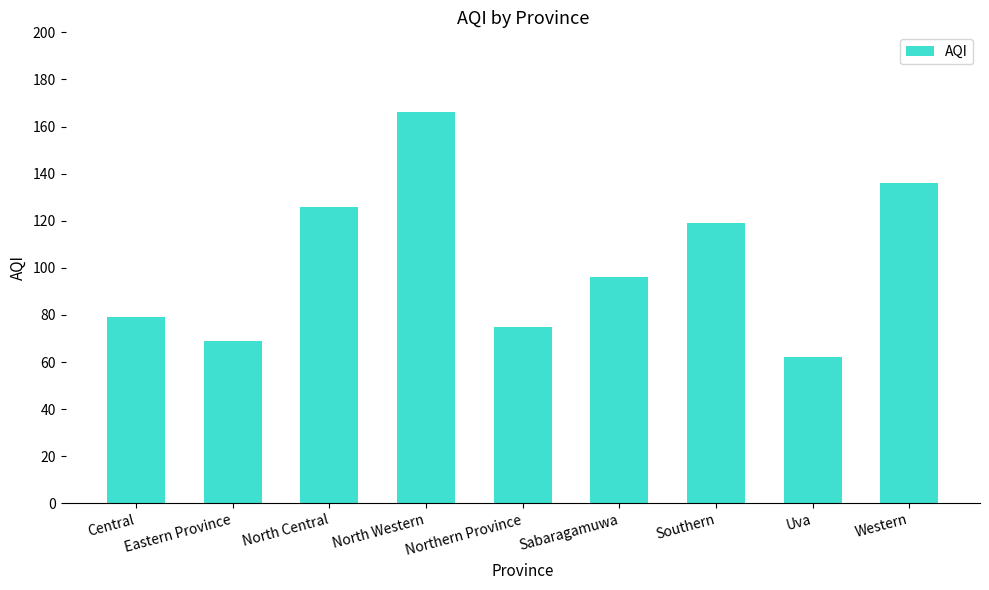

What is the change in value from North Western to Western?

-30